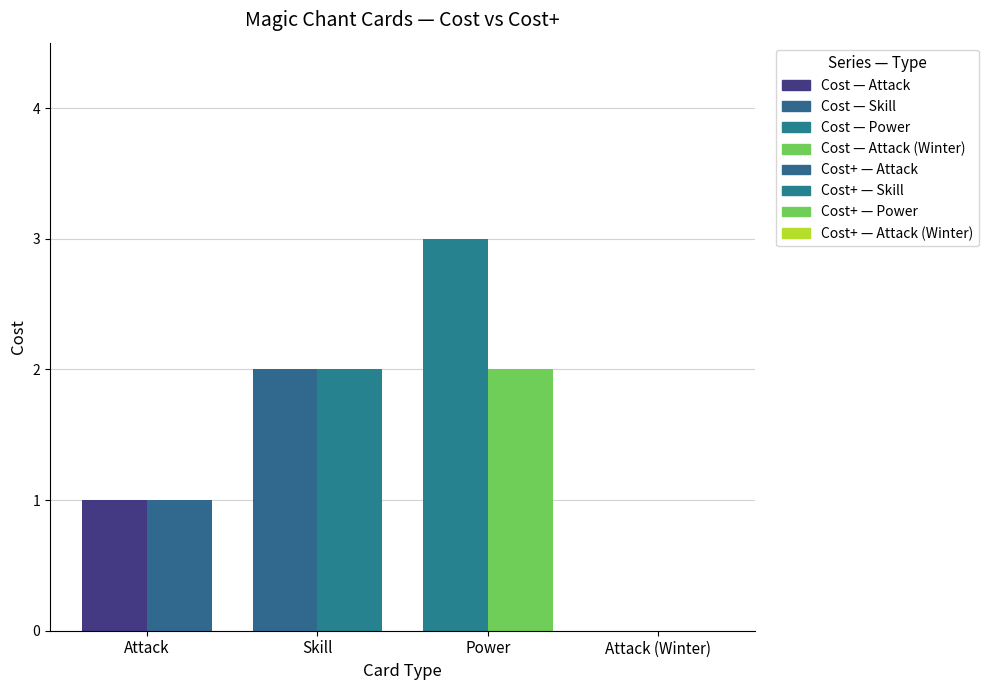

Reading right to left, extract all data points from this chart.

Cost: 0	3	2	1
Cost+: 0	2	2	1